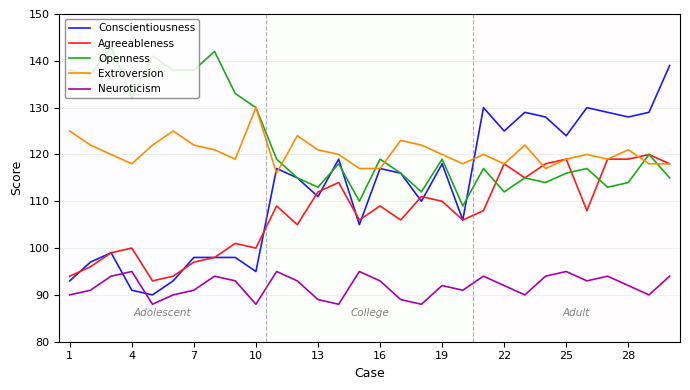

What are all the series names shown in the legend?

Conscientiousness, Agreeableness, Openness, Extroversion, Neuroticism